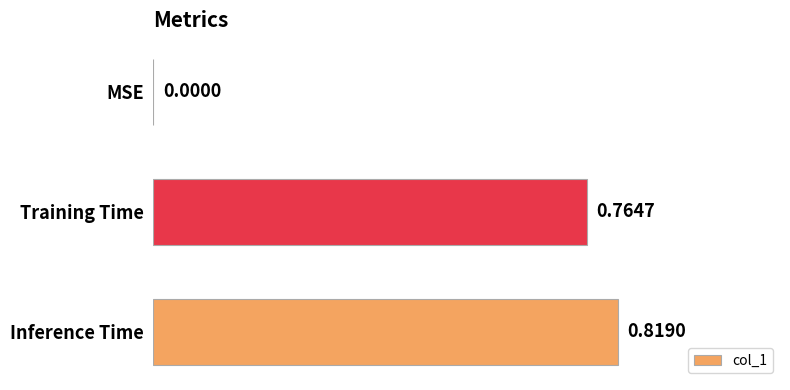

What is the sum of the values at Inference Time and Training Time?

1.6